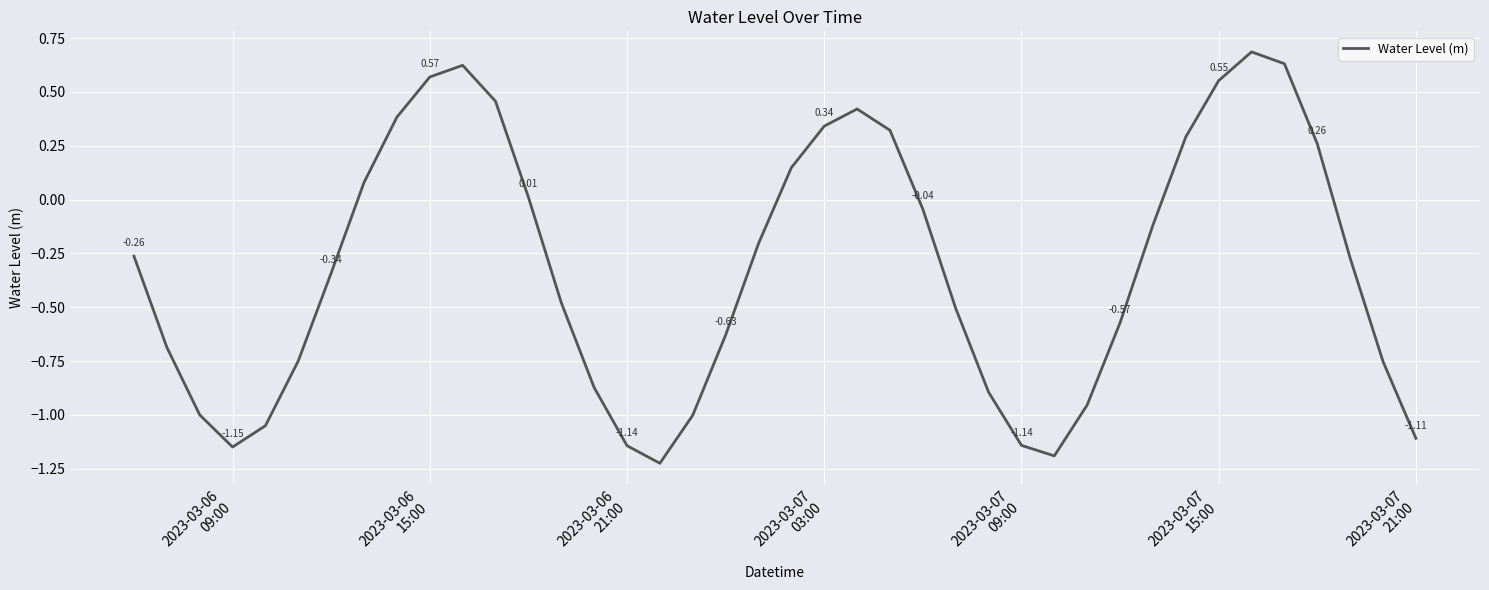

What is the difference between the maximum and minimum values?

1.9